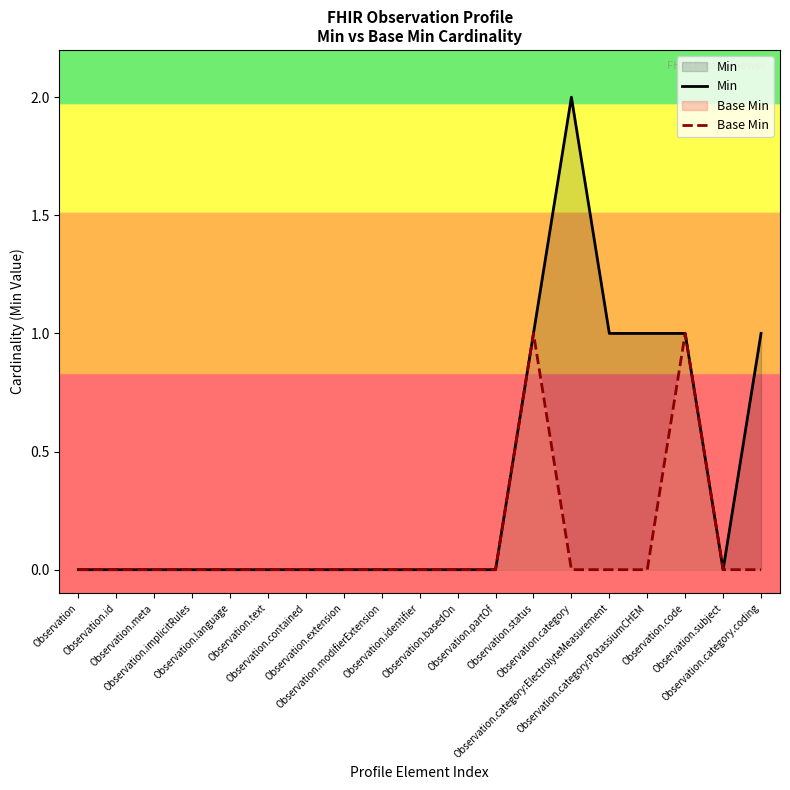

Is the value of Min at Observation.subject greater than the value of Base Min at Observation.category:ElectrolyteMeasurement?

No